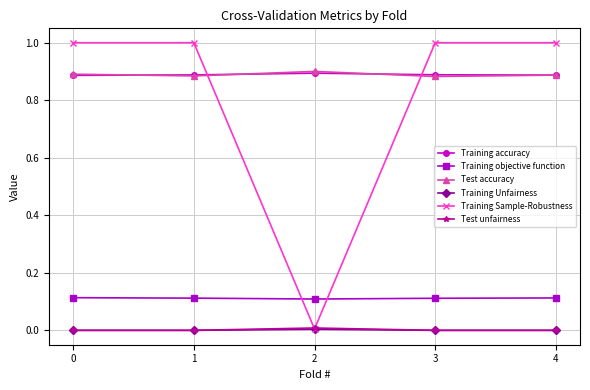

What is the difference between the highest and lowest values at 0?

1.0